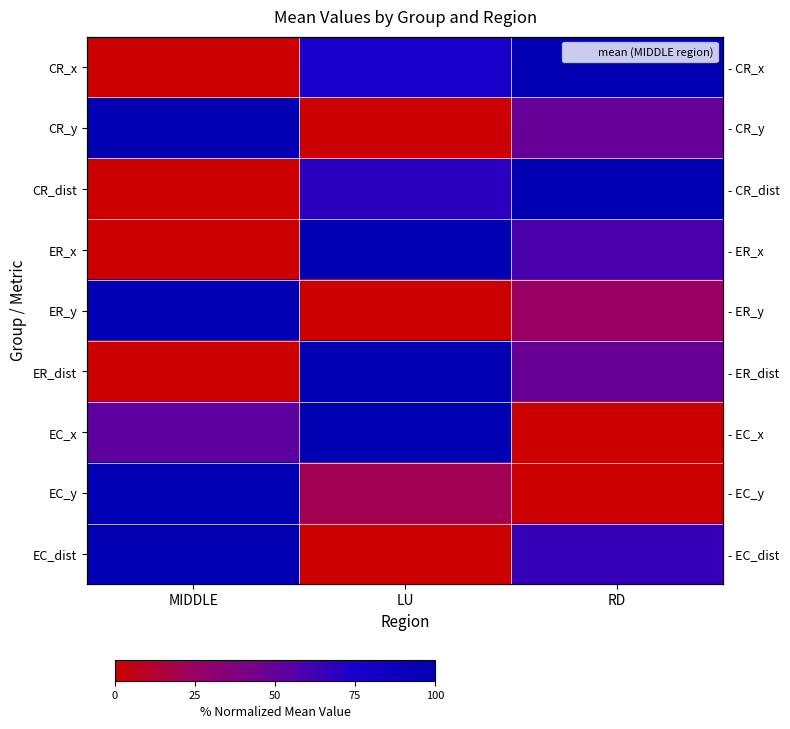

What is the spread (max minus min) of values at MIDDLE?

100.0